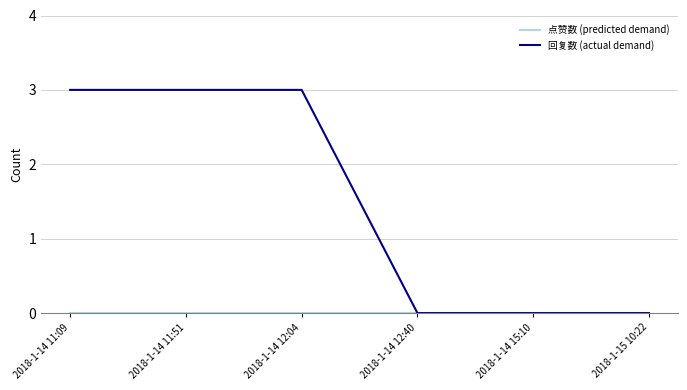

Is this an area chart (filled region under the line)?

No